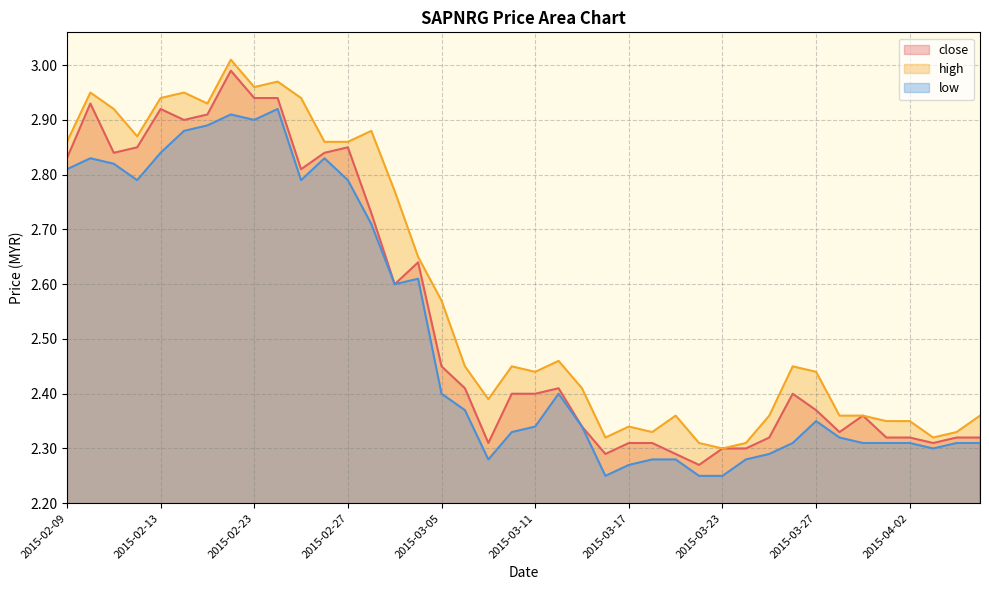

True or false: high and close cross at least once.

False